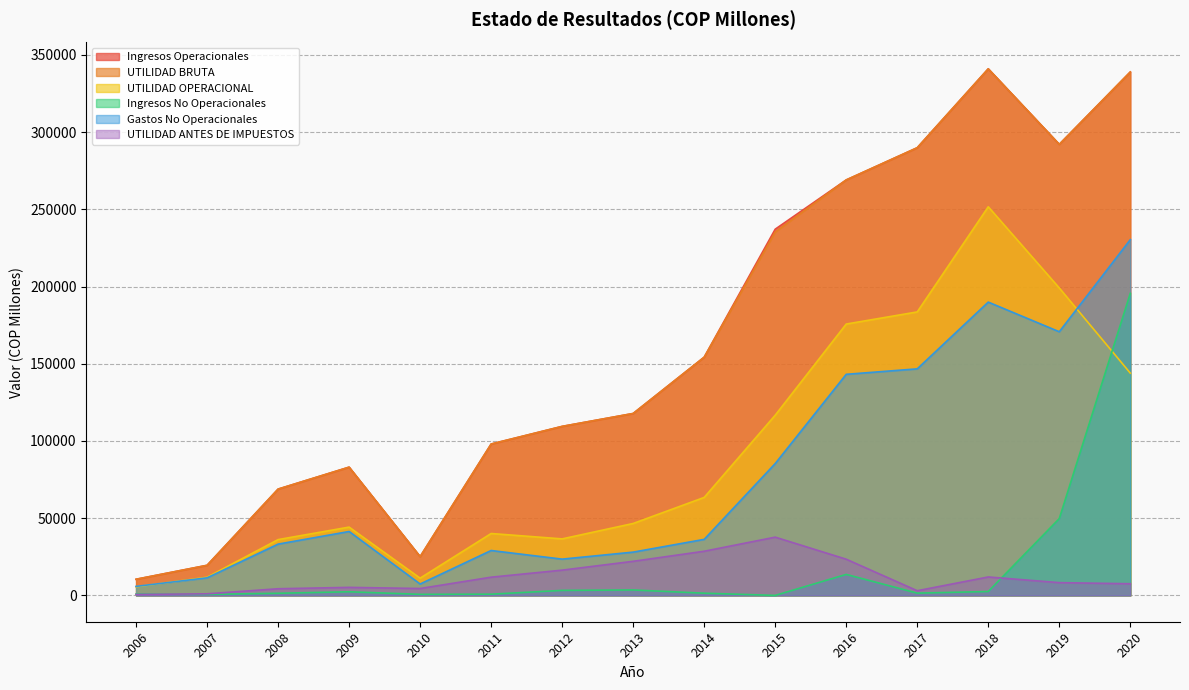

How many categories are shown in the chart?

15